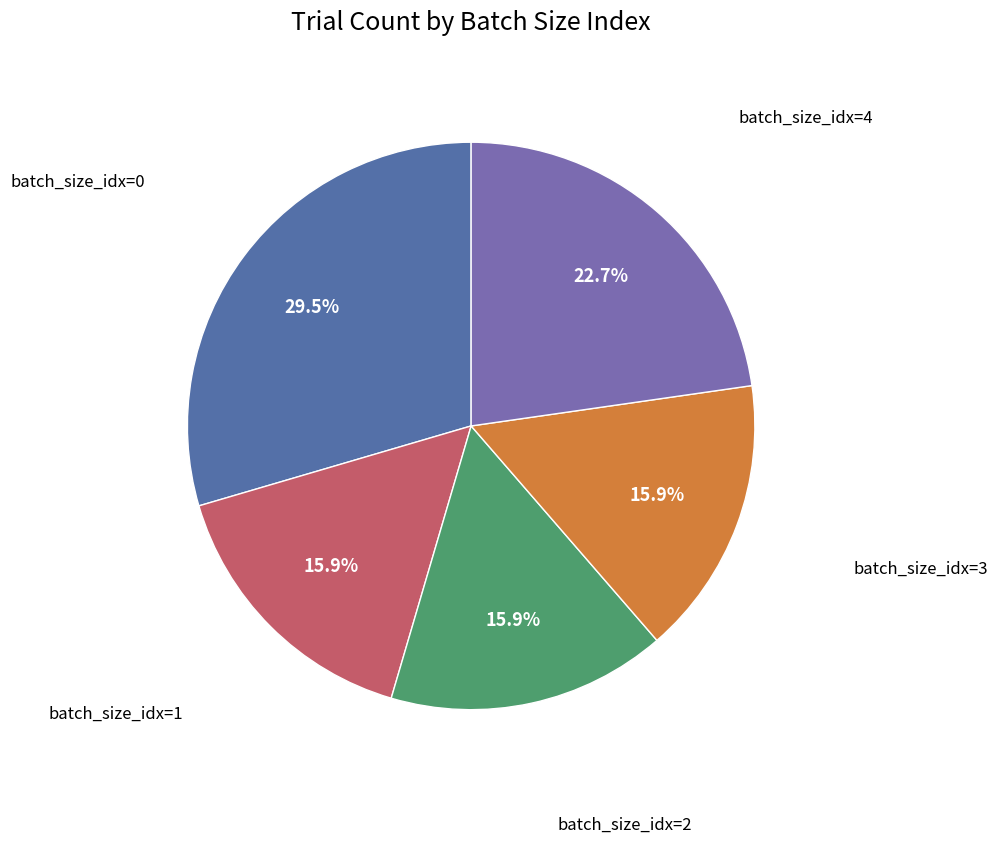

Is there a majority slice in this chart?

No